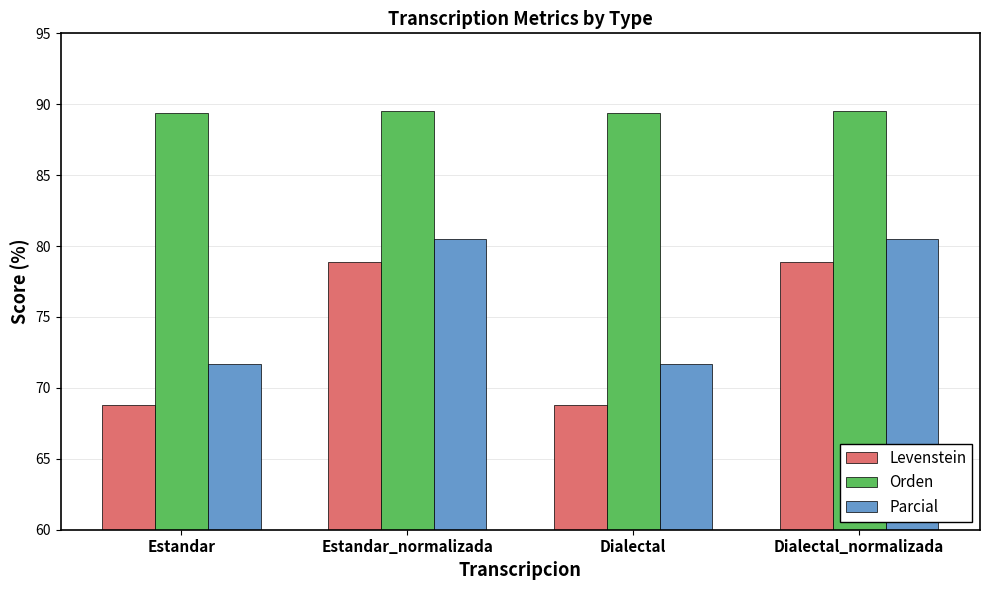

Count the number of data series in this chart.

3